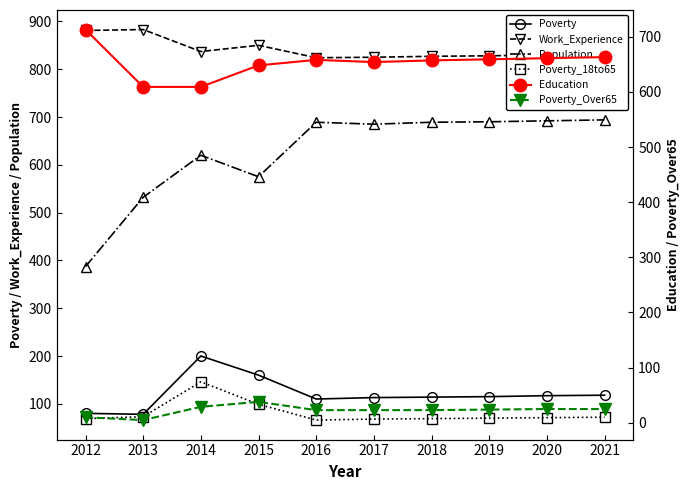

The Work_Experience series shows 881 at 2012. True or false?

True